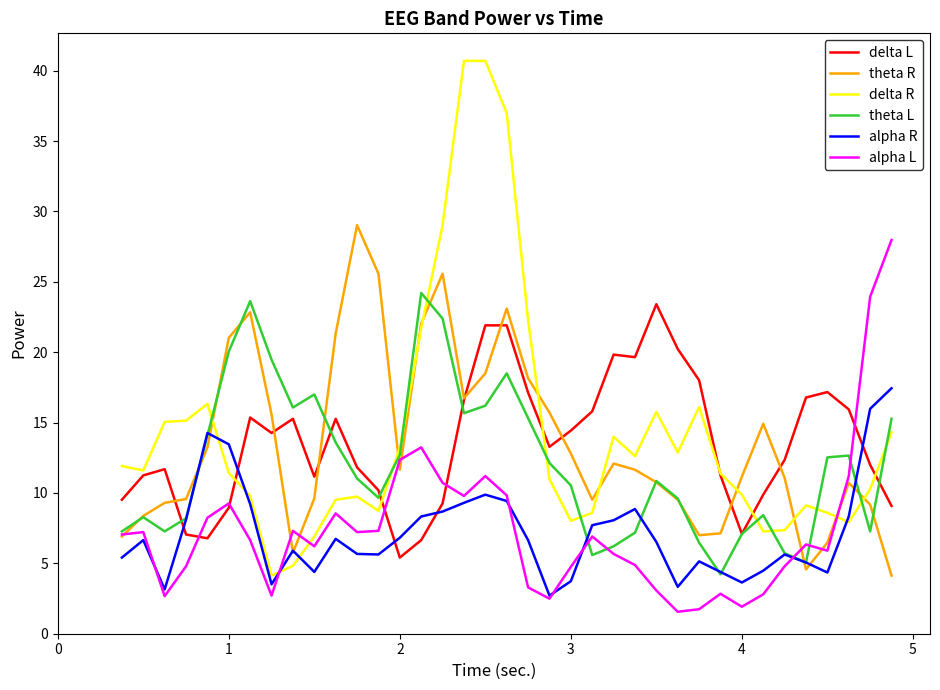

Which series has the widest spread of values?

delta R